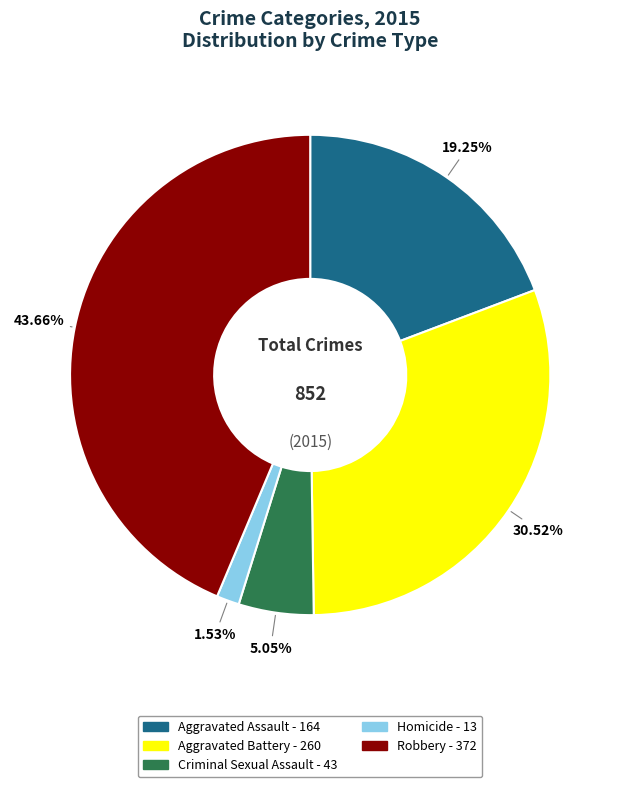

Is there any slice that represents more than half of the pie?

No